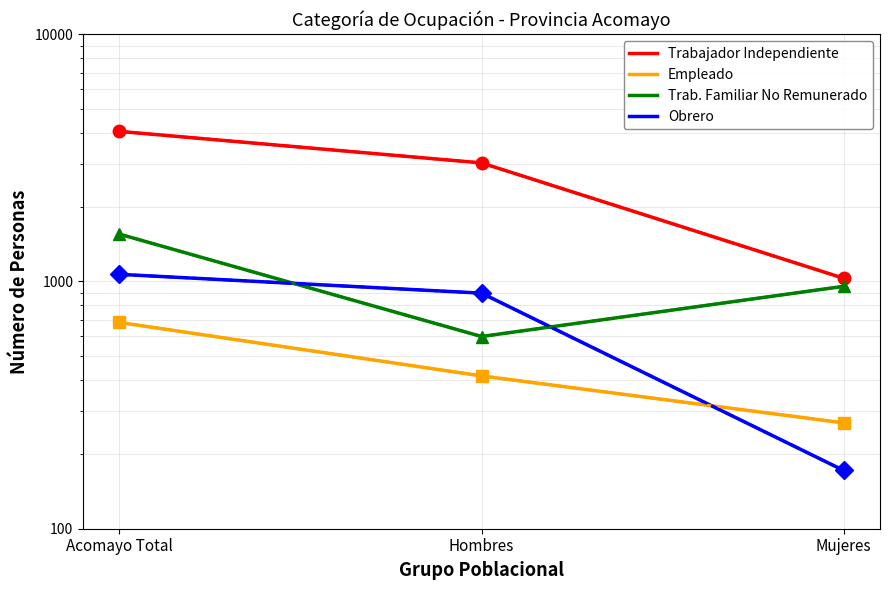

Is it true that Trabajador Independiente equals 3017 at Hombres?

True